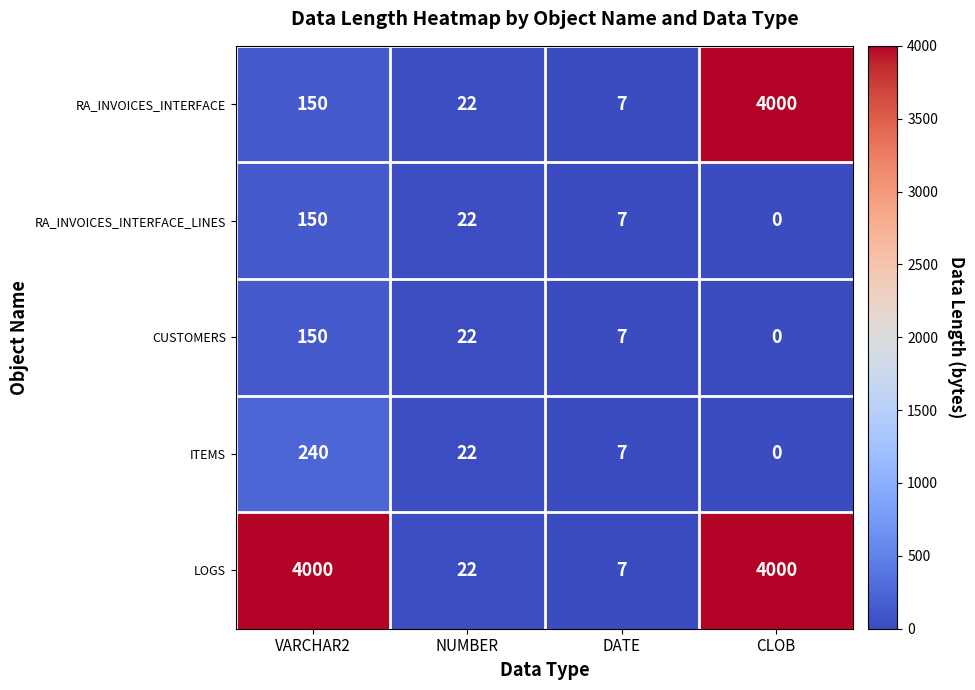

What is the spread (max minus min) of values at VARCHAR2?

3850